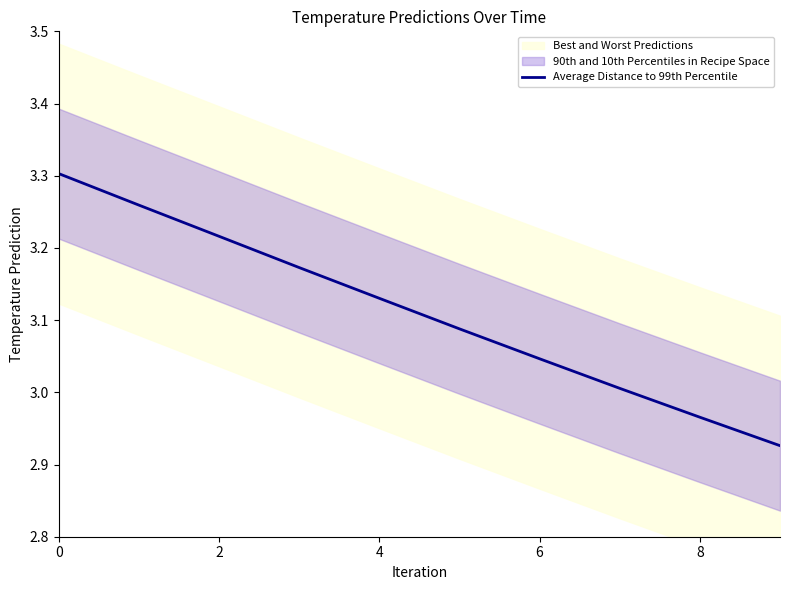

What is the approximate value at 9?

2.9